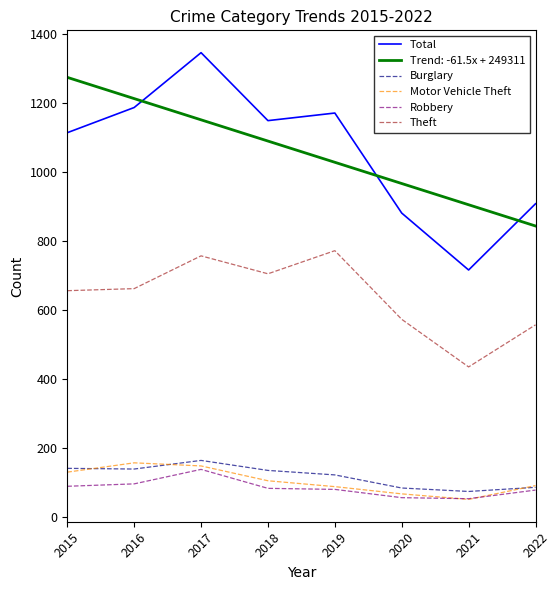

What is the difference between the highest and lowest values at 2018?

1066.0